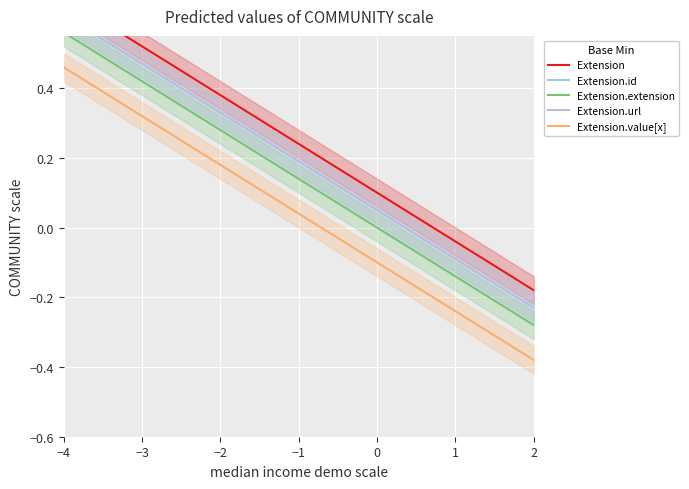

How many lines are shown in the chart?

5